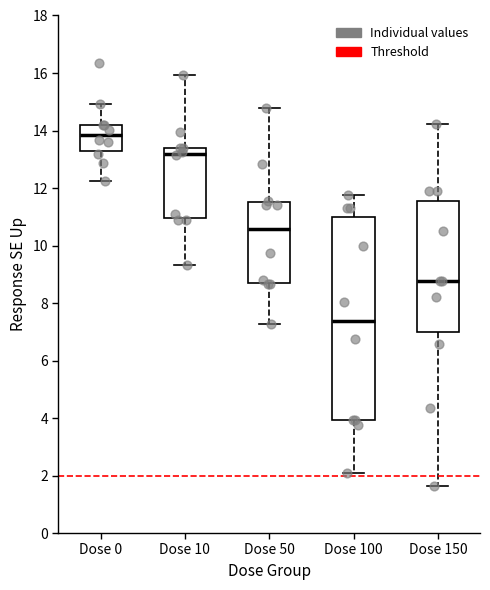

Reading left to right, transcribe this box plot: for each box, give where its median line is, the range the box spans, and where its two whiskers end, as read against the y-axis. The values are not printed on the chart, so give them approximately, as read against the axis.

Dose 0: median 13.8, box 13.2 to 14.2, whiskers 12.2 to 15.0
Dose 10: median 13.2, box 11.0 to 13.4, whiskers 9.4 to 16.0
Dose 50: median 10.6, box 8.6 to 11.6, whiskers 7.2 to 14.8
Dose 100: median 7.4, box 4.0 to 11.0, whiskers 2.0 to 11.8
Dose 150: median 8.8, box 7.0 to 11.6, whiskers 1.6 to 14.2